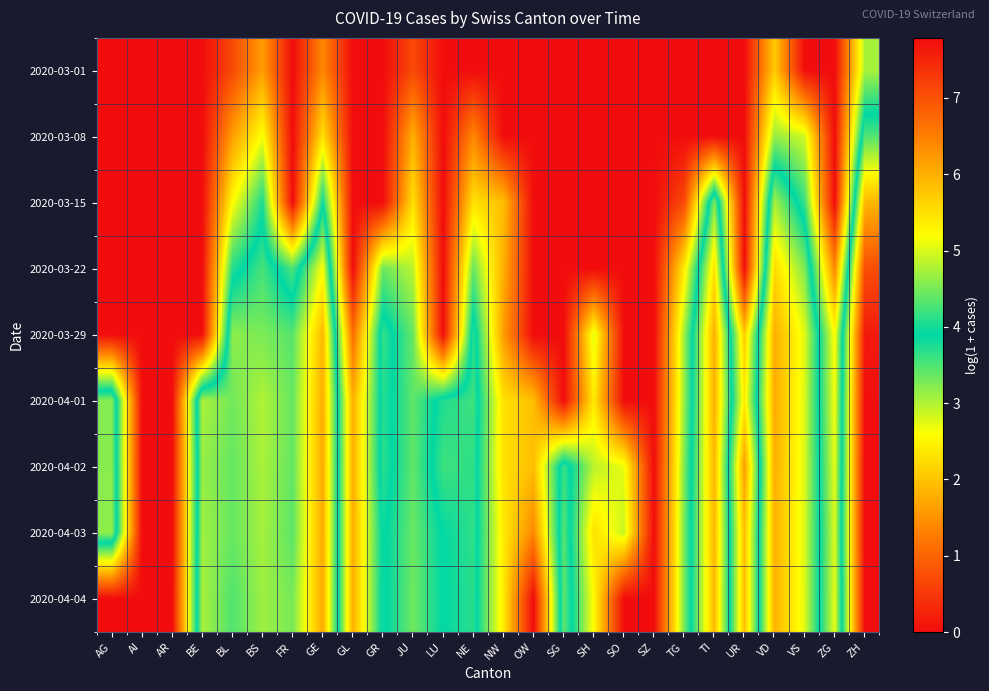

Reading right to left, extract all data points from this chart.

2020-03-01: ZH=3.0	ZG=0.0	VS=0.0	VD=2.1	UR=0.0	TI=0.0	TG=0.0	SZ=0.0	SO=0.0	SH=0.0	SG=0.0	OW=0.0	NW=0.0	NE=0.0	LU=0.0	JU=0.7	GR=0.0	GL=0.0	GE=1.4	FR=0.0	BS=1.6	BL=0.7	BE=0.0	AR=0.0	AI=0.0	AG=0.0
2020-03-08: ZH=4.3	ZG=0.0	VS=2.8	VD=3.1	UR=0.0	TI=0.0	TG=0.0	SZ=0.0	SO=0.0	SH=0.0	SG=0.0	OW=0.0	NW=0.0	NE=1.4	LU=0.0	JU=1.8	GR=0.0	GL=0.0	GE=2.3	FR=0.0	BS=2.6	BL=1.6	BE=0.0	AR=0.0	AI=0.0	AG=0.0
2020-03-15: ZH=5.9	ZG=0.0	VS=3.6	VD=4.7	UR=0.0	TI=4.5	TG=0.7	SZ=0.0	SO=0.0	SH=0.0	SG=0.0	OW=0.0	NW=1.9	NE=2.3	LU=0.0	JU=2.3	GR=0.0	GL=0.0	GE=3.9	FR=0.0	BS=3.8	BL=2.6	BE=0.0	AR=0.0	AI=0.0	AG=0.0
2020-03-22: ZH=7.0	ZG=1.4	VS=4.5	VD=5.6	UR=0.0	TI=5.5	TG=2.4	SZ=0.0	SO=0.0	SH=0.0	SG=0.0	OW=0.0	NW=1.8	NE=3.4	LU=0.0	JU=2.9	GR=3.3	GL=0.0	GE=5.2	FR=3.5	BS=4.2	BL=3.7	BE=0.0	AR=0.0	AI=0.0	AG=0.0
2020-03-29: ZH=7.6	ZG=2.6	VS=5.0	VD=6.0	UR=2.1	TI=6.0	TG=3.1	SZ=0.0	SO=0.0	SH=2.8	SG=0.0	OW=0.0	NW=1.6	NE=4.1	LU=0.0	JU=3.4	GR=4.2	GL=1.1	GE=5.9	FR=4.3	BS=4.5	BL=4.6	BE=0.0	AR=0.0	AI=0.0	AG=0.0
2020-04-01: ZH=7.8	ZG=2.6	VS=5.0	VD=6.0	UR=2.4	TI=6.0	TG=3.1	SZ=0.0	SO=0.0	SH=2.4	SG=0.0	OW=1.9	NW=2.3	NE=4.2	LU=4.1	JU=3.4	GR=4.1	GL=1.8	GE=6.0	FR=4.4	BS=4.8	BL=4.5	BE=4.8	AR=0.0	AI=0.0	AG=4.6
2020-04-02: ZH=7.8	ZG=2.7	VS=5.0	VD=6.0	UR=1.6	TI=5.9	TG=3.3	SZ=0.0	SO=2.7	SH=2.9	SG=4.2	OW=1.9	NW=2.3	NE=4.1	LU=4.2	JU=3.4	GR=4.1	GL=1.8	GE=6.1	FR=4.4	BS=4.8	BL=4.4	BE=4.7	AR=0.0	AI=0.0	AG=4.6
2020-04-03: ZH=7.8	ZG=2.8	VS=5.0	VD=6.0	UR=1.9	TI=5.9	TG=3.3	SZ=0.0	SO=2.9	SH=2.3	SG=4.3	OW=1.4	NW=2.4	NE=4.1	LU=3.9	JU=3.4	GR=4.0	GL=1.8	GE=6.1	FR=4.4	BS=4.7	BL=4.4	BE=4.7	AR=0.0	AI=0.0	AG=4.6
2020-04-04: ZH=7.8	ZG=2.7	VS=5.0	VD=6.0	UR=1.9	TI=5.9	TG=3.3	SZ=0.0	SO=0.0	SH=2.6	SG=4.4	OW=0.0	NW=2.4	NE=4.1	LU=3.9	JU=3.3	GR=4.0	GL=1.8	GE=6.0	FR=4.5	BS=4.7	BL=4.3	BE=4.7	AR=0.0	AI=0.0	AG=0.0